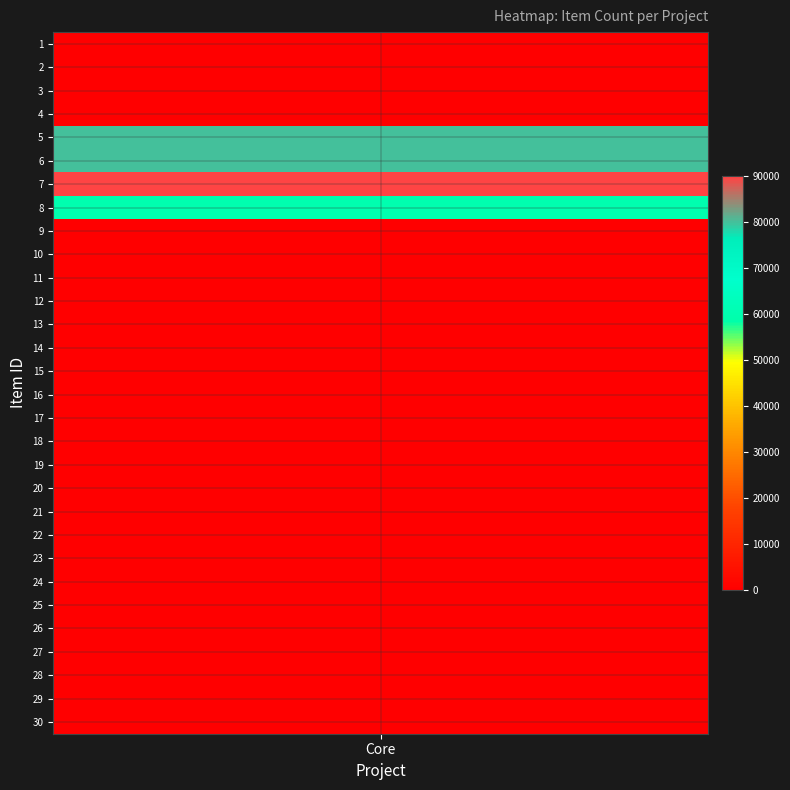

Rank the categories by value from highest to lowest.

7, 5, 6, 8, 9, 28, 1, 2, 3, 10, 11, 13, 14, 15, 16, 18, 19, 20, 21, 22, 23, 24, 25, 26, 27, 29, 30, 4, 12, 17